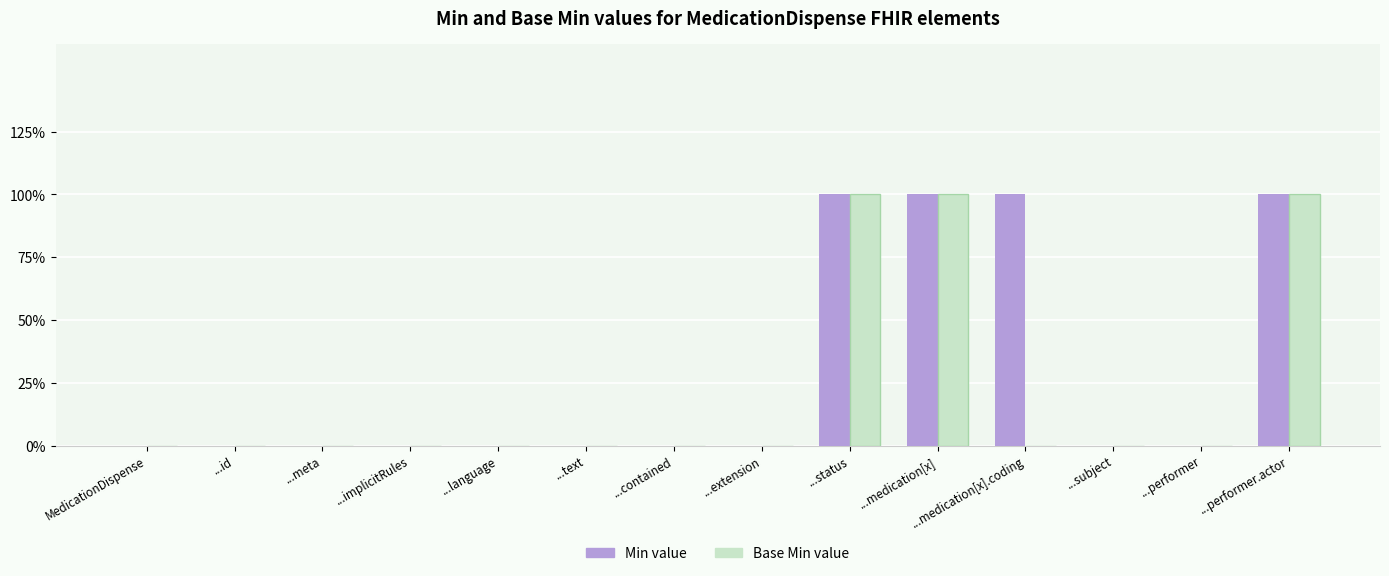

Which category has the lowest value across all series?

MedicationDispense